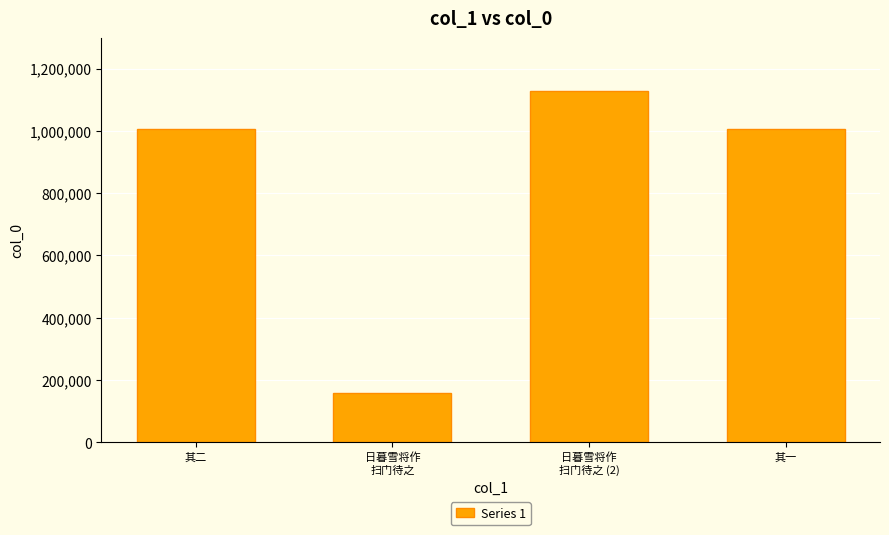

Does the chart contain any negative values?

No